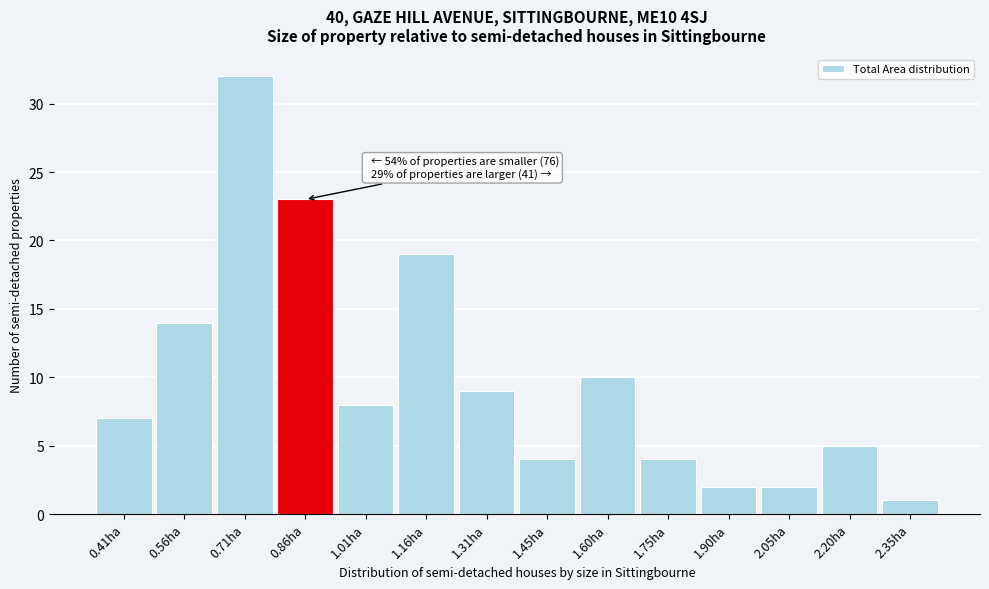

Reading left to right, extract all data points from this chart.

7	14	32	23	8	19	9	4	10	4	2	2	5	1